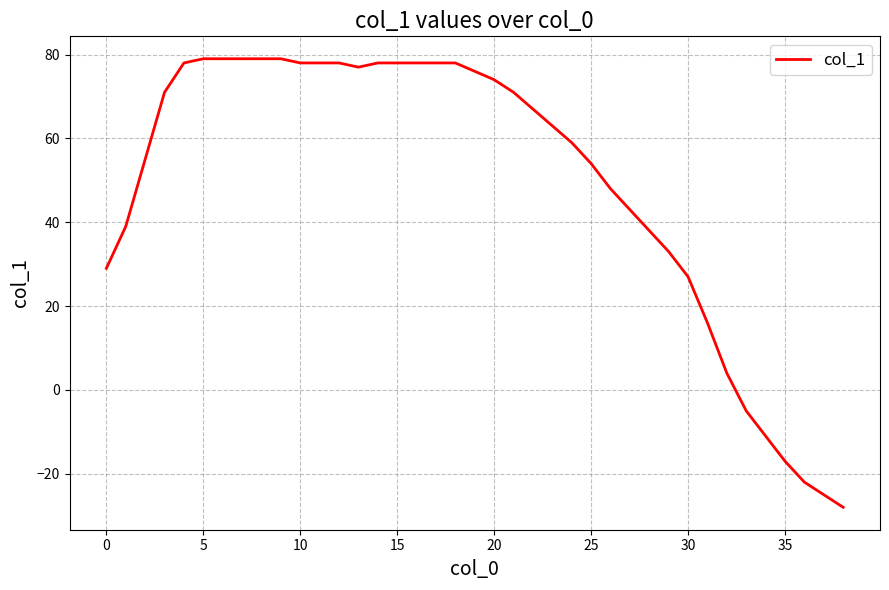

What is the smallest value displayed?

-28